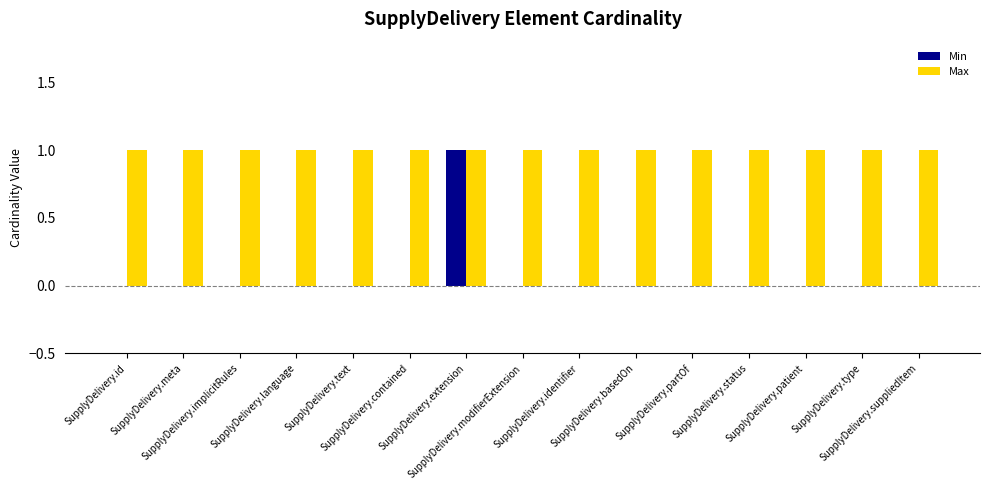

At which category is the sum across all series the highest?

SupplyDelivery.extension